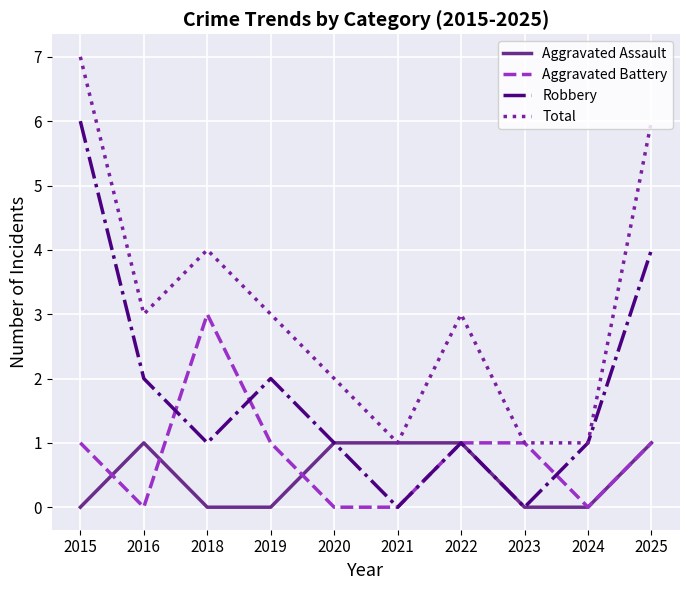

Count the Robbery values in the range 1 to 2.

6